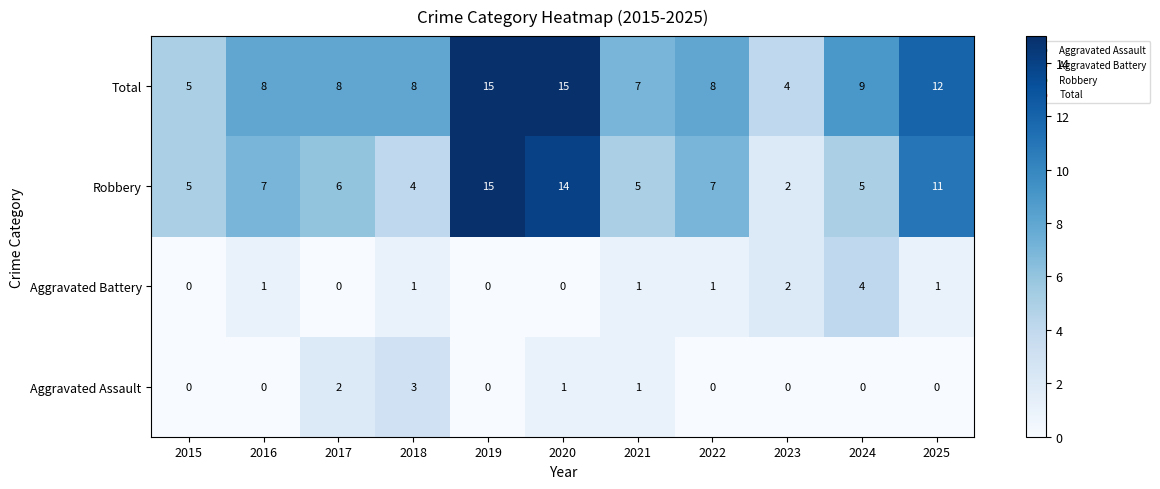

What is the maximum value shown in the chart?

15